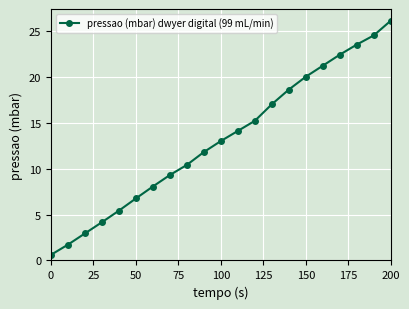

True or false: there are more than 1 points higher than both neighbors.

False